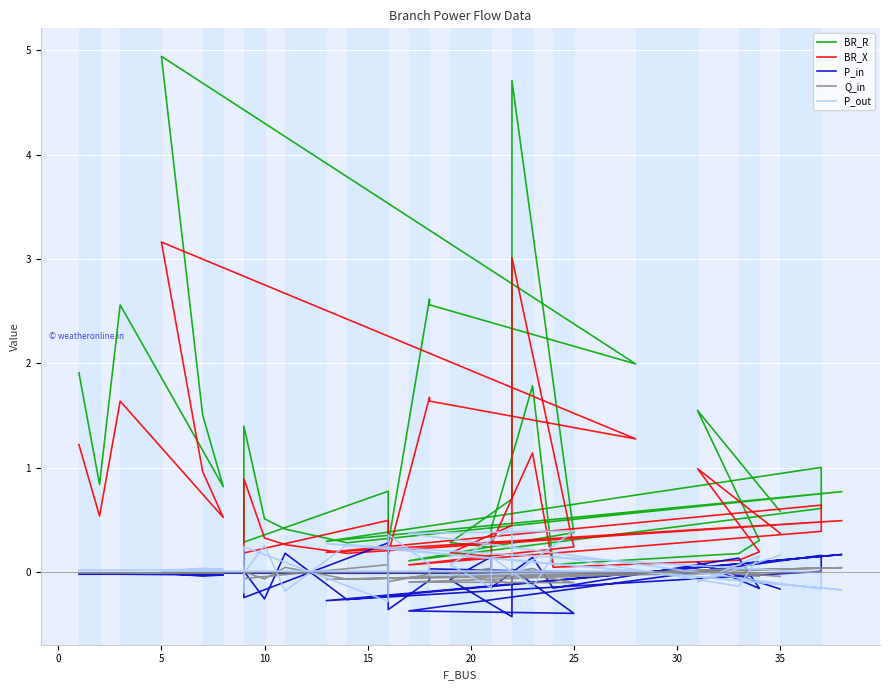

How many lines are shown in the chart?

5